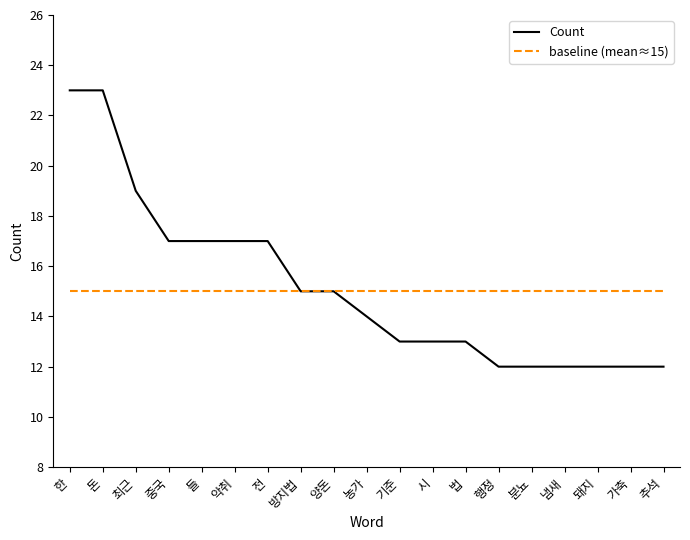

What is the difference between the highest and lowest values at 분뇨?

3